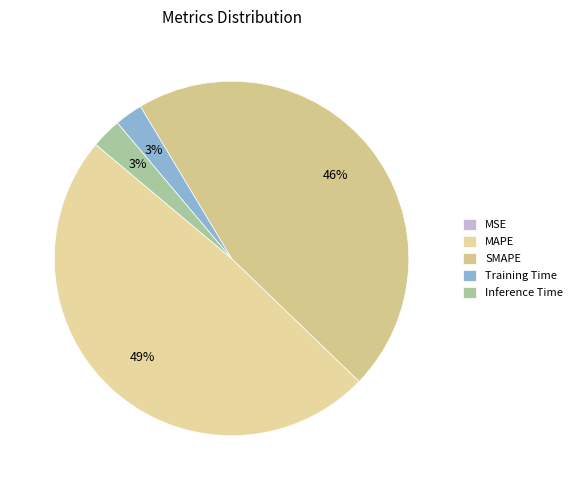

What percentage is the SMAPE slice, to the nearest percent?

46%